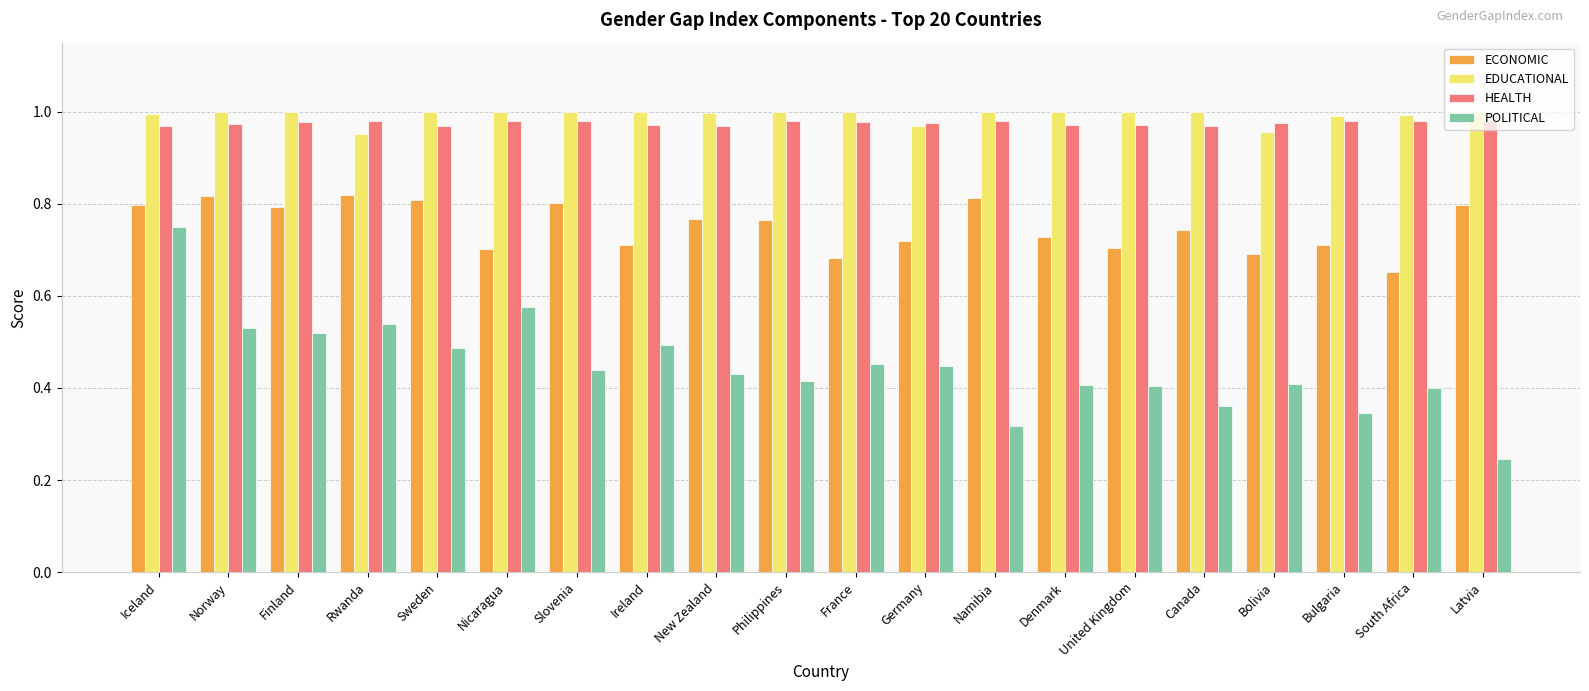

What is the sum of all POLITICAL values?

9.0